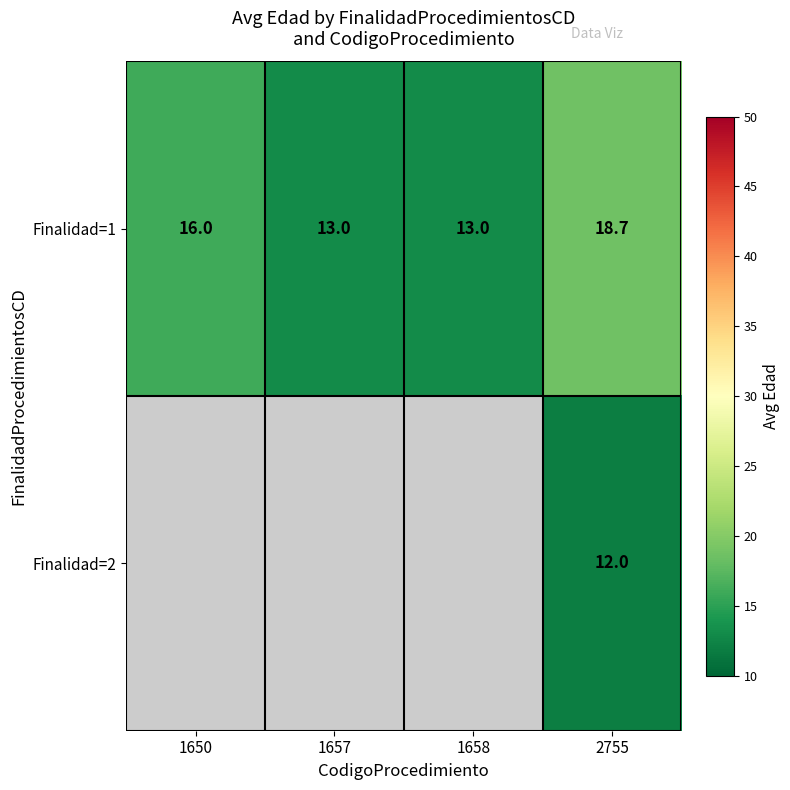

What is the approximate value of Finalidad=1 at 1650?

16.0